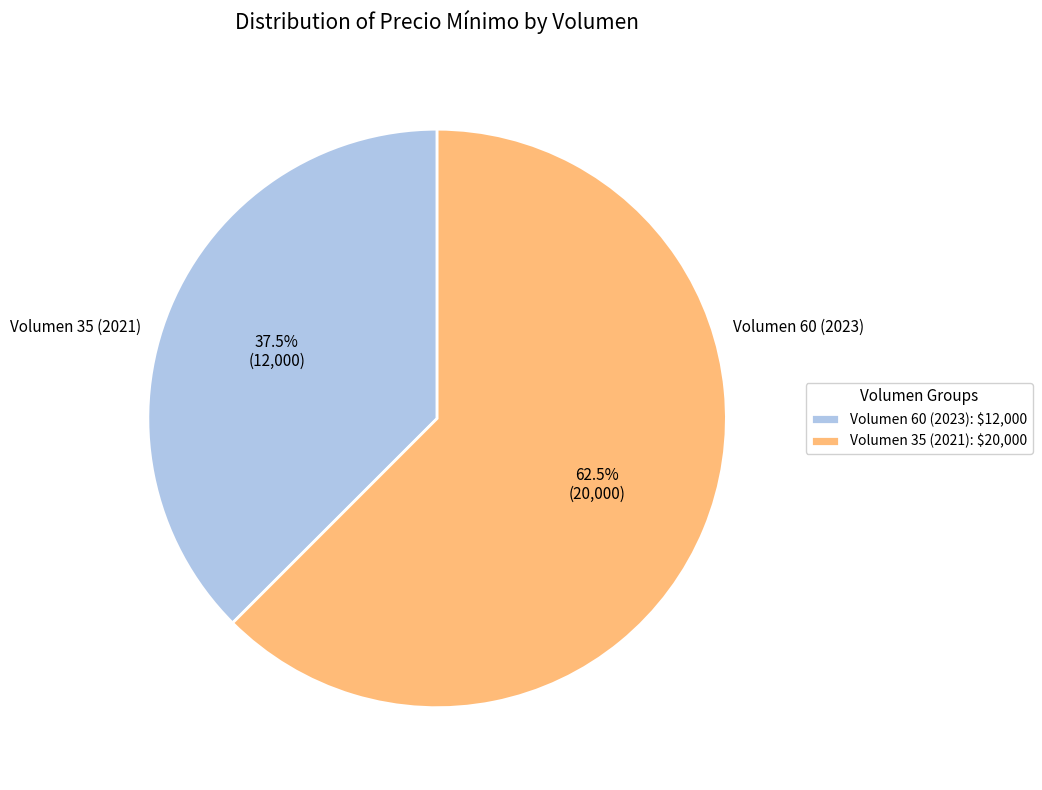

Which slice is the smallest?

Volumen 60 (2023)